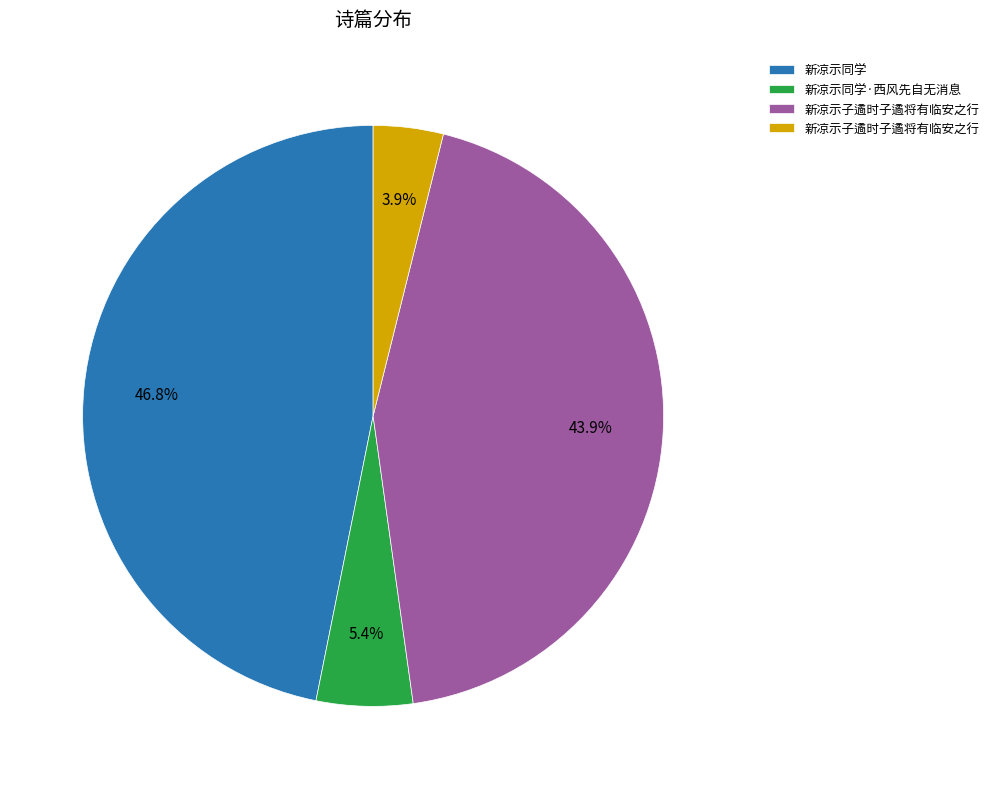

How many slices are in this pie chart?

4